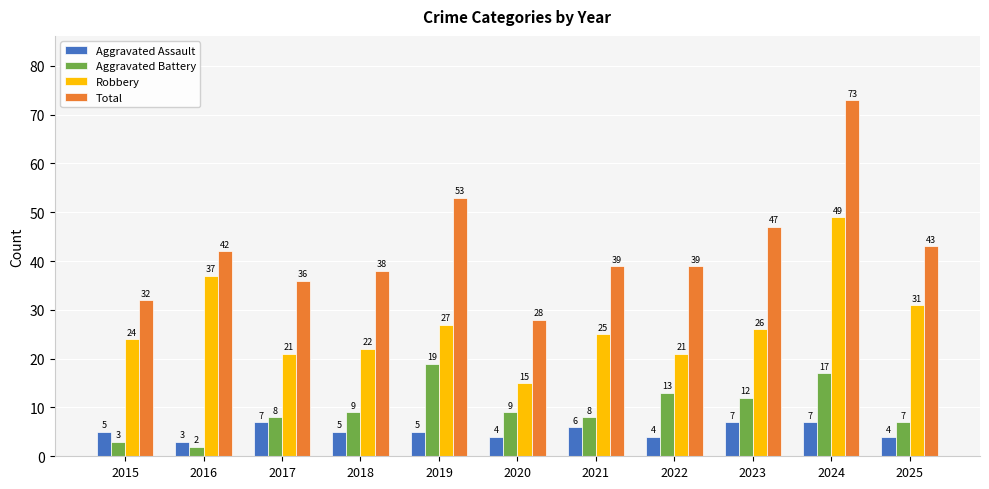

At which category is the sum across all series the highest?

2024